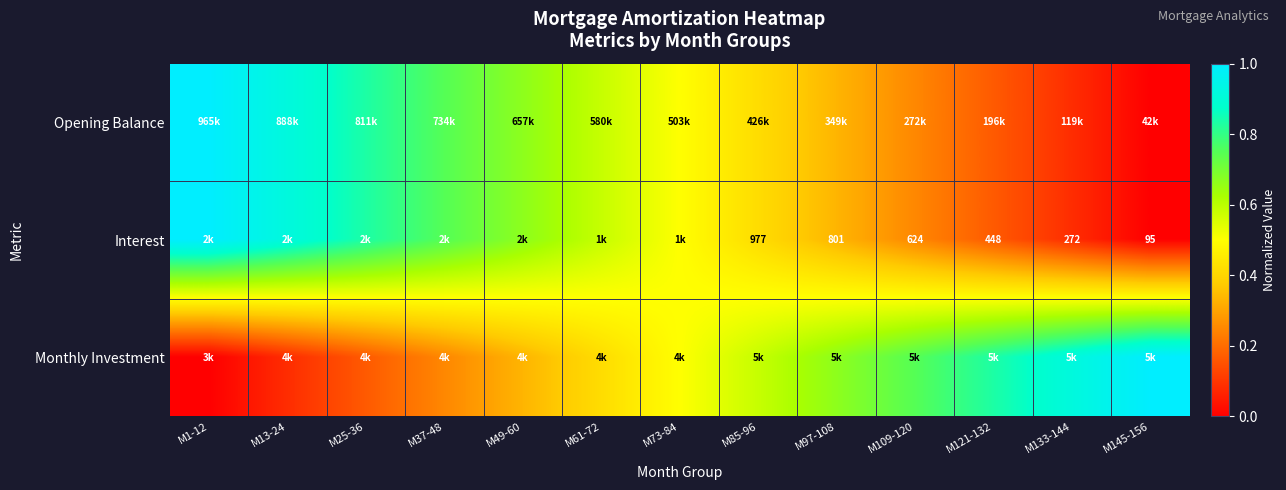

What is the maximum value for Interest?

1.0